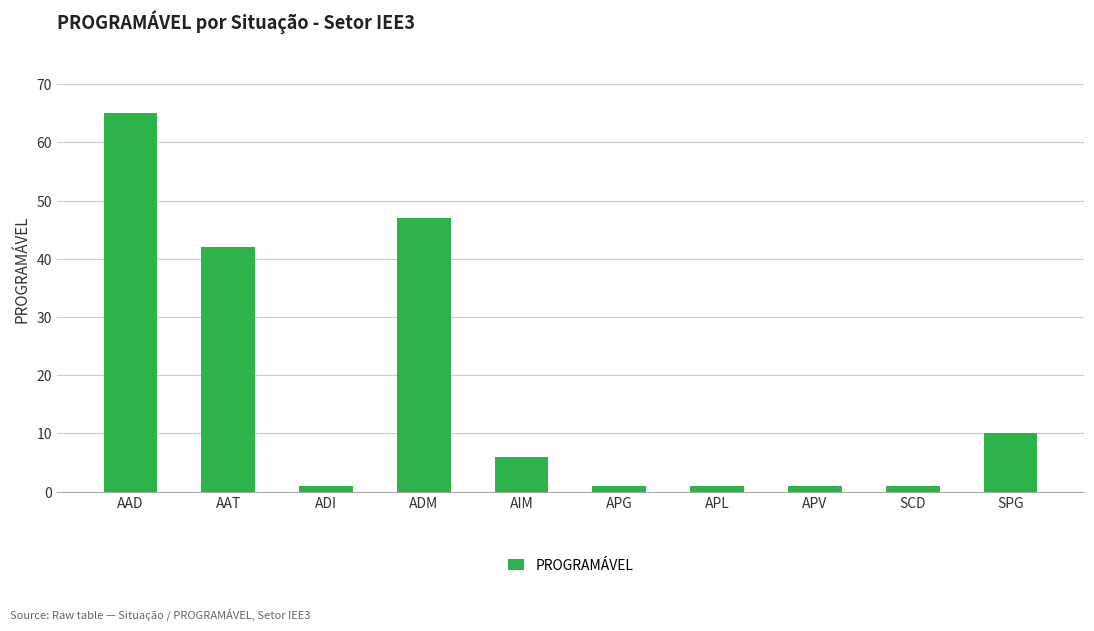

What is the change in value from AIM to APL?

-5